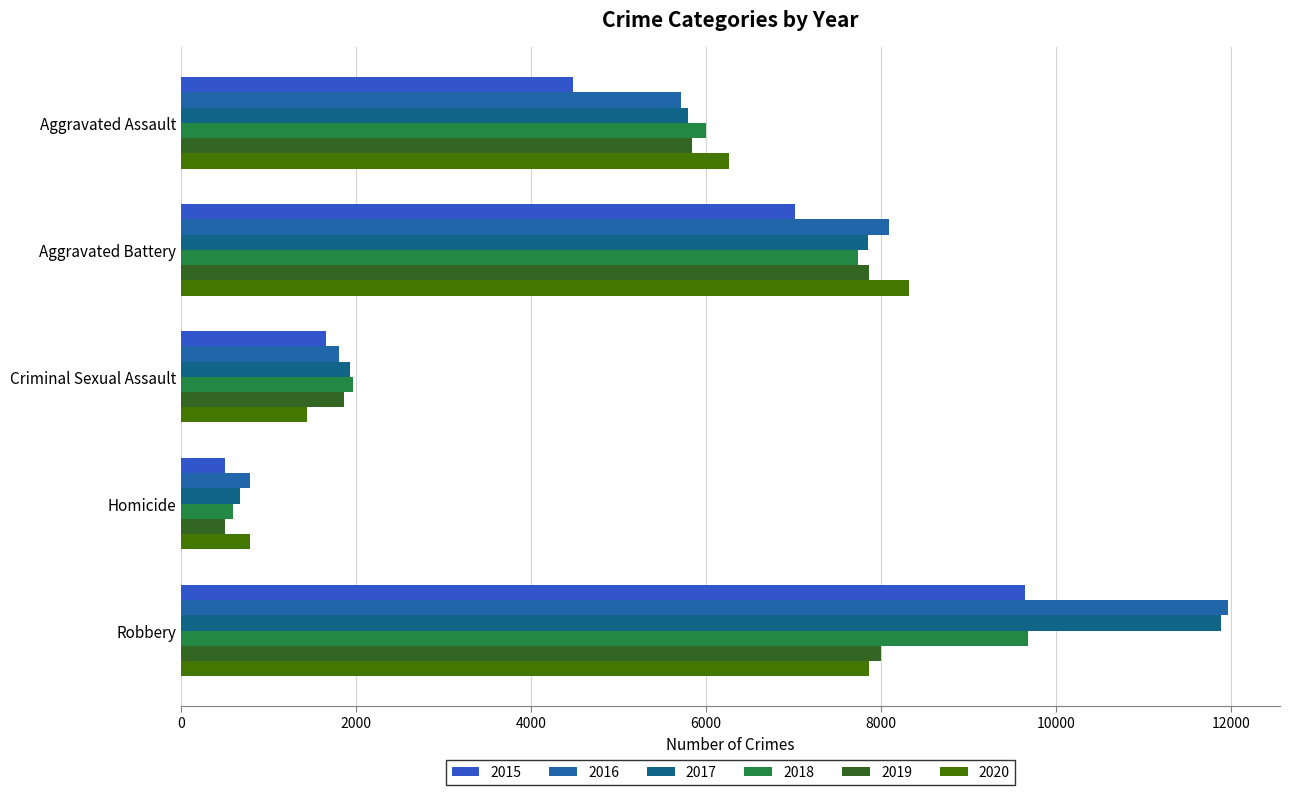

What is the greatest value displayed?

11960